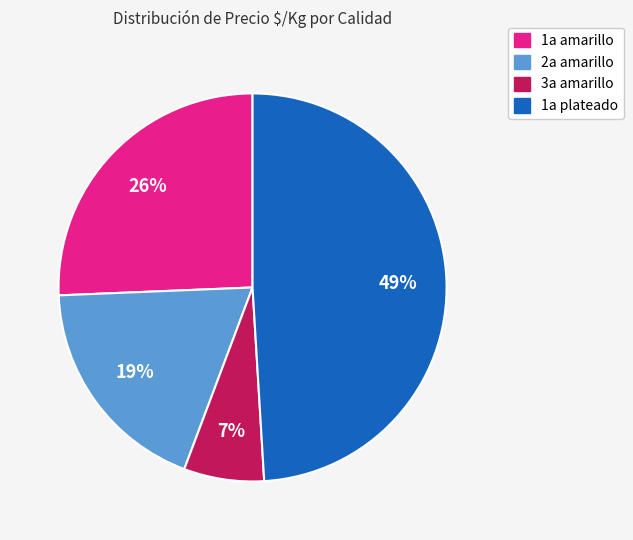

To the nearest percent, what is the difference between the largest and smallest slice percentages?

42%